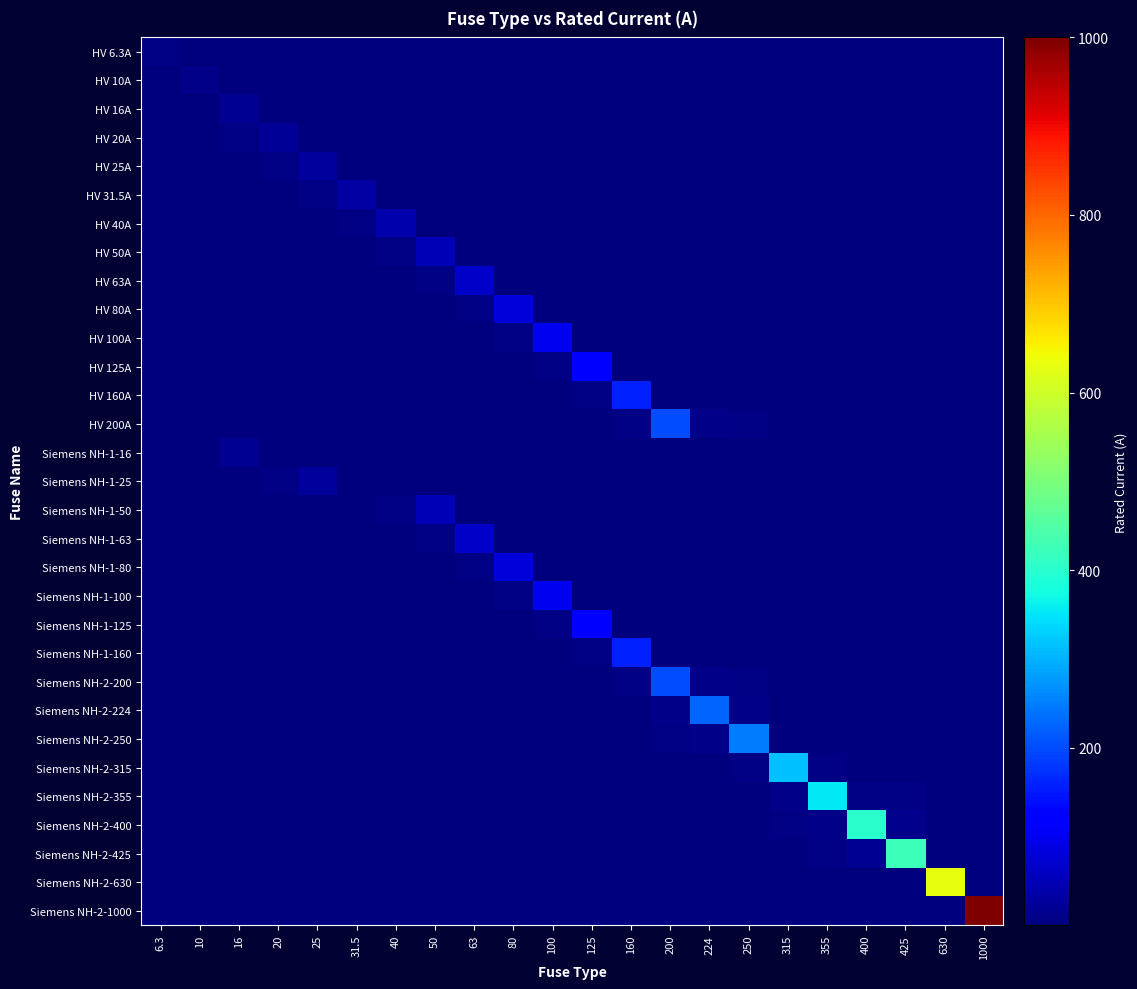

What is the total value across all series at 80?

206.3